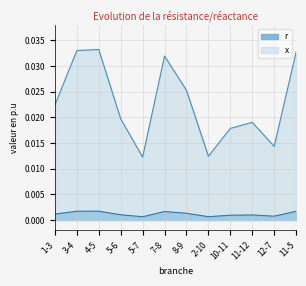

Which has a higher value, 1-3 or 11-5?

11-5